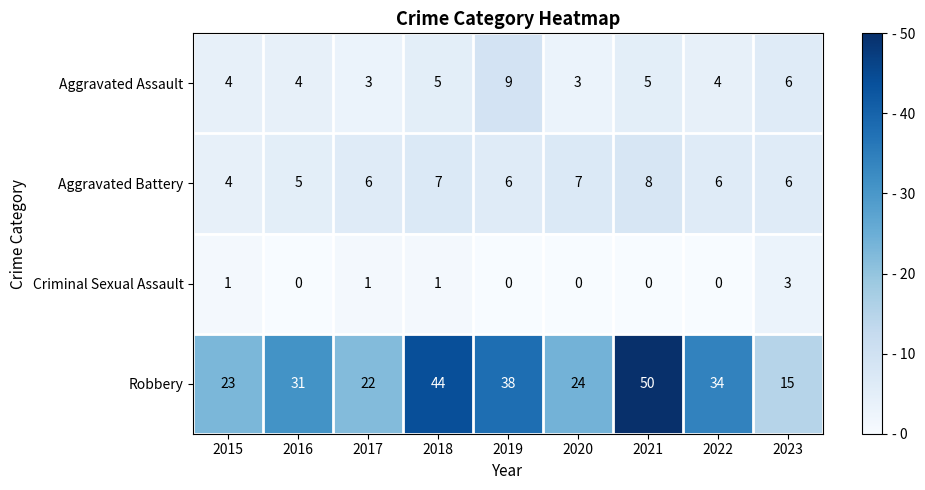

Is it true that Aggravated Assault equals 2 at 2022?

False